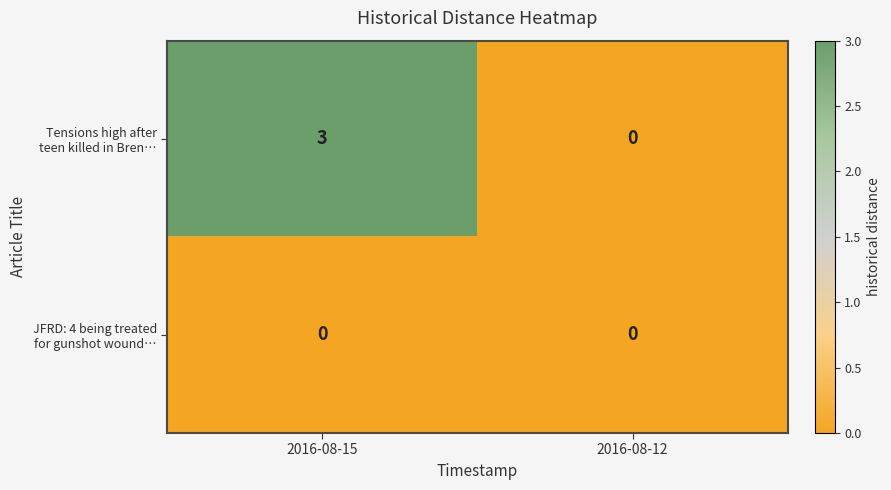

What is the spread (max minus min) of values at 2016-08-15?

3